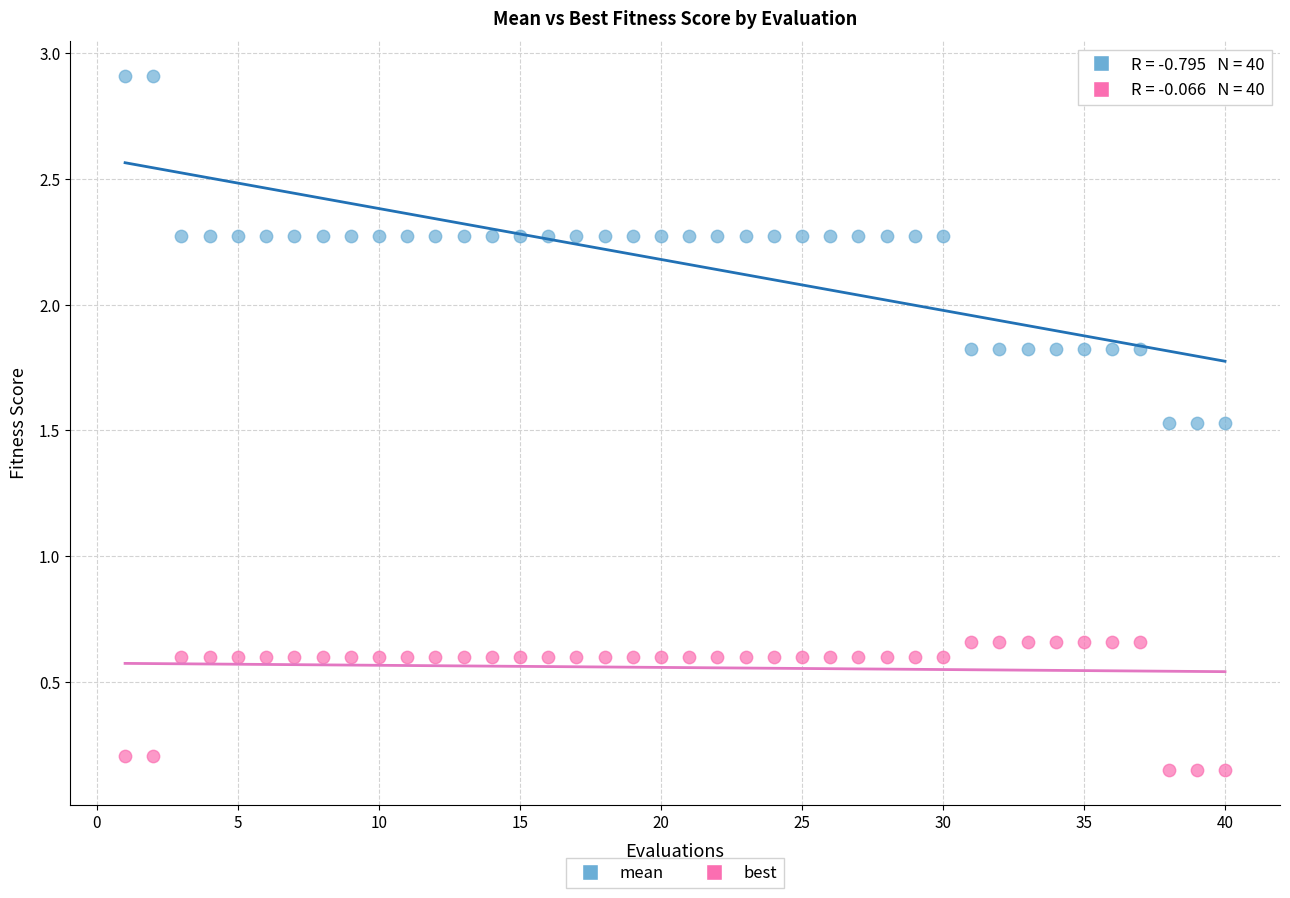

Across all data points, what is the range of Y values (max minus min)?

2.8